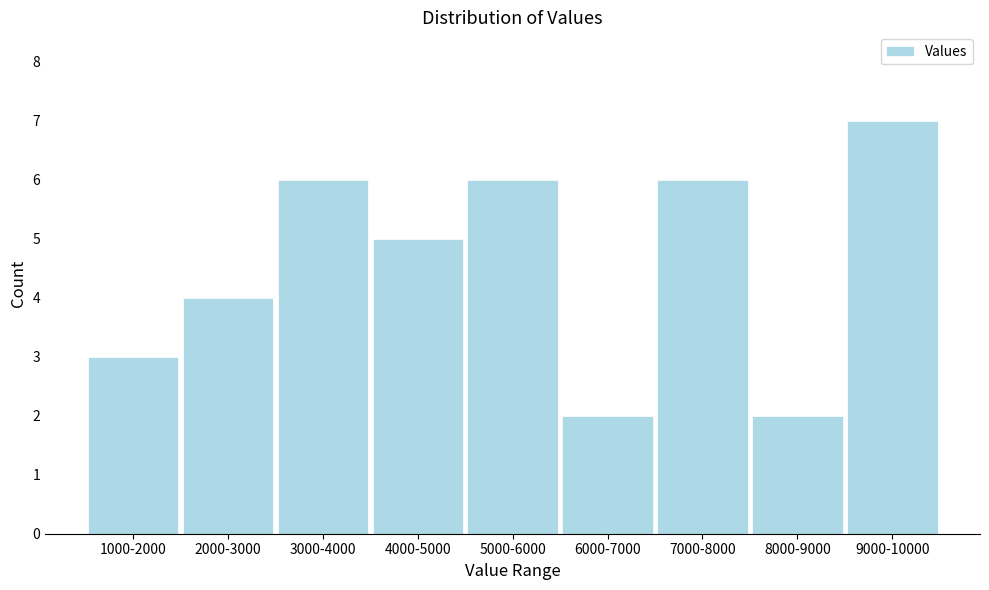

Reading left to right, extract all data points from this chart.

1000-2000=3	2000-3000=4	3000-4000=6	4000-5000=5	5000-6000=6	6000-7000=2	7000-8000=6	8000-9000=2	9000-10000=7